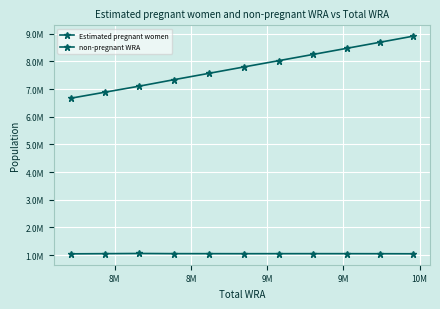

Is this an area chart (filled region under the line)?

No